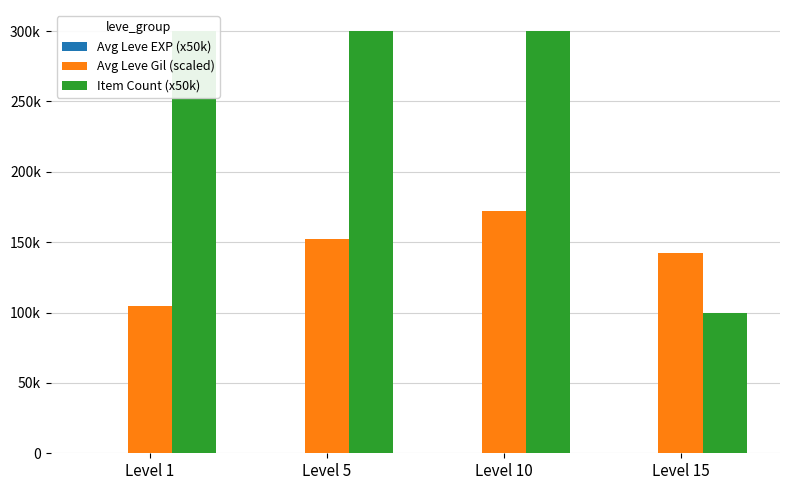

What is the value of the Avg Leve EXP (x50k) bar at the 3rd from the left?

7